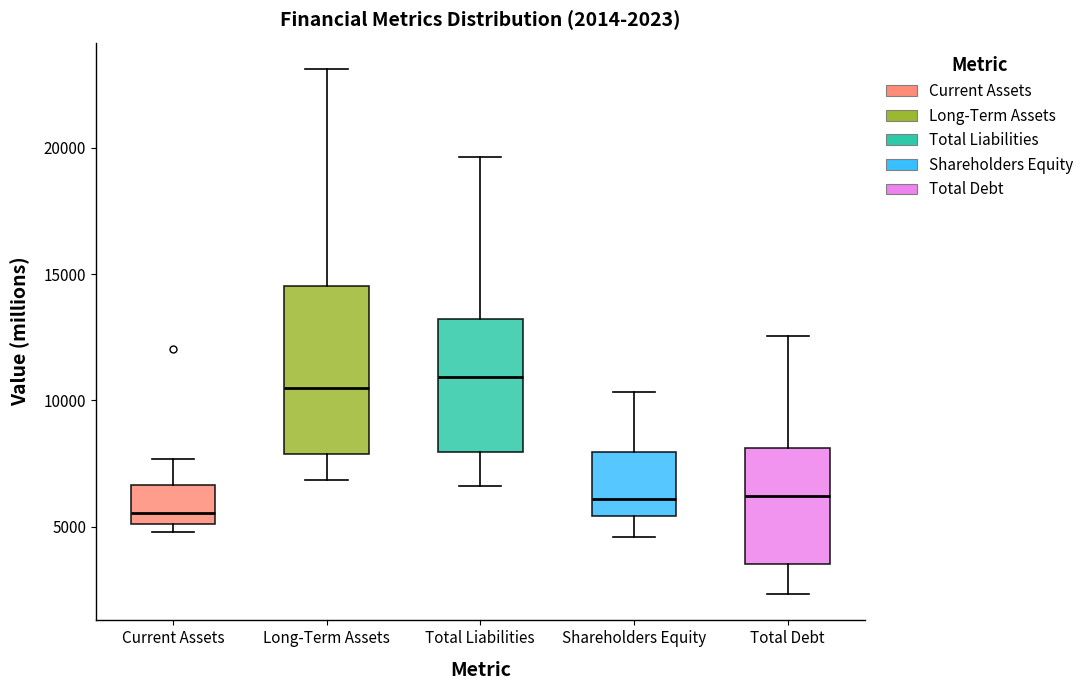

Which box is the tallest, from its lower edge to its upper edge?

Long-Term Assets